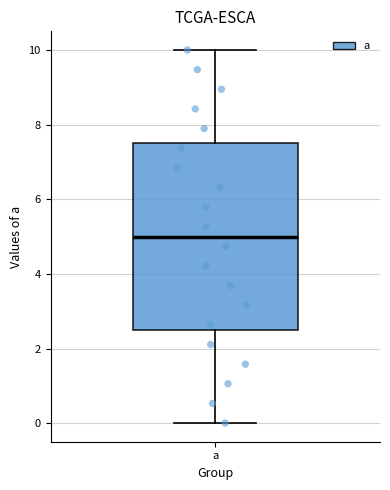

Where does the lower whisker of the box for a end on the y-axis? The values are not printed on the chart, so give them approximately, as read against the axis.

0.0